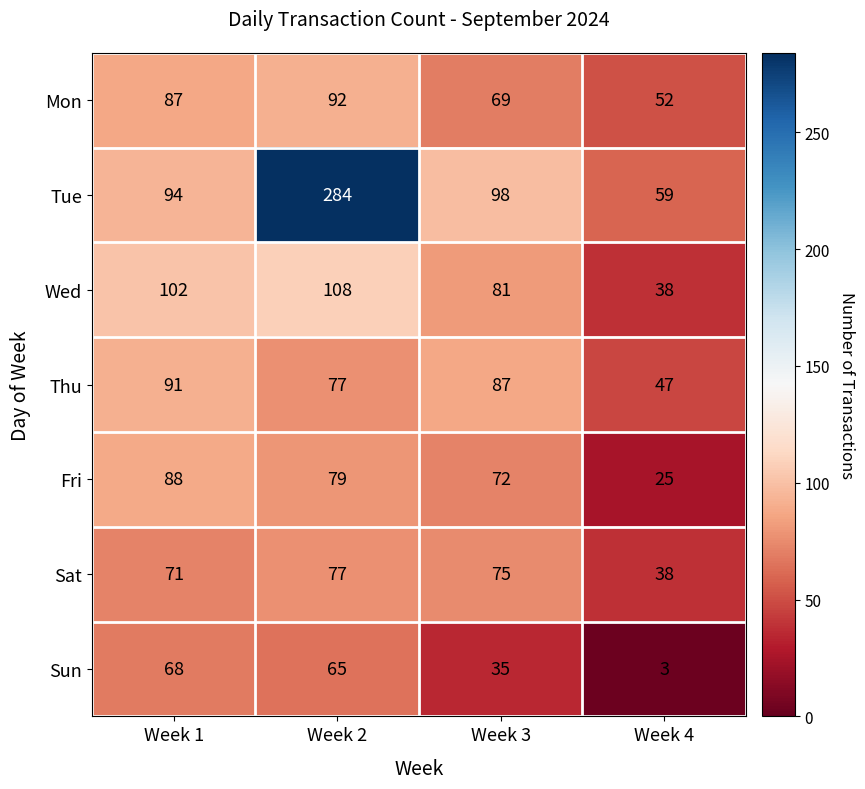

How many categories are shown in the chart?

4